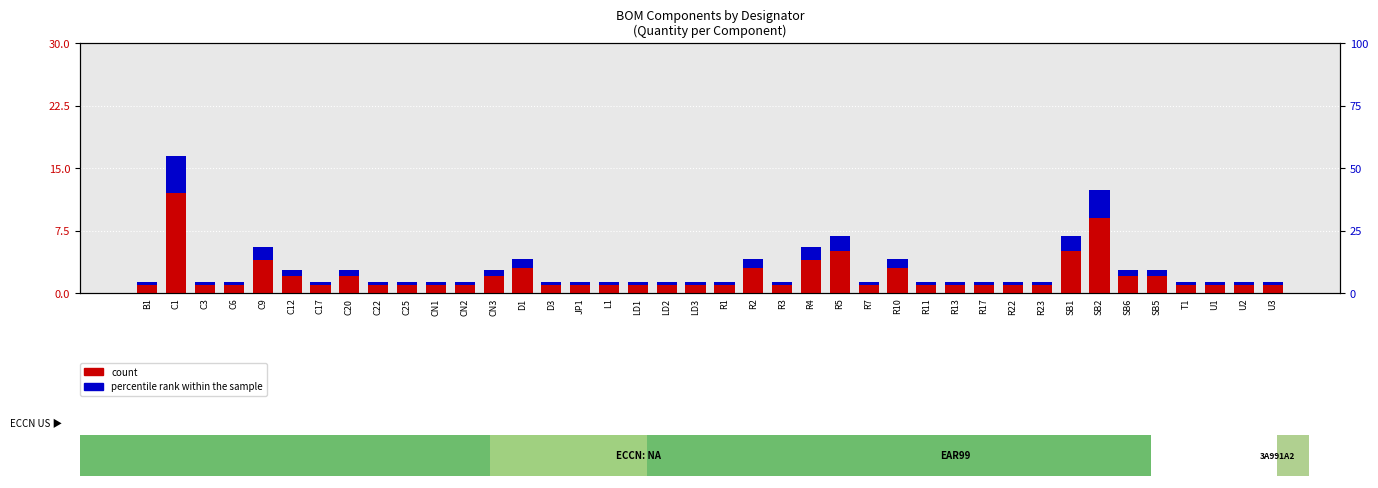

Rank the series by their maximum value, from highest to lowest.

count, percentile rank within the sample